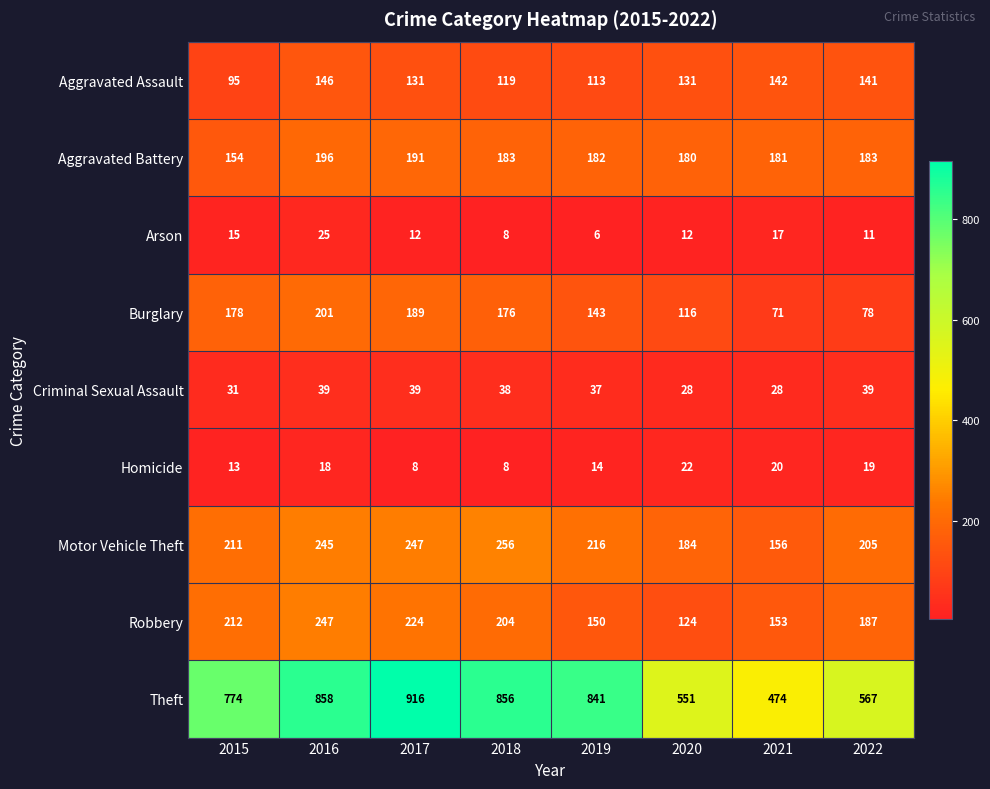

Rank the series by their maximum value, from highest to lowest.

Theft, Motor Vehicle Theft, Robbery, Burglary, Aggravated Battery, Aggravated Assault, Criminal Sexual Assault, Arson, Homicide